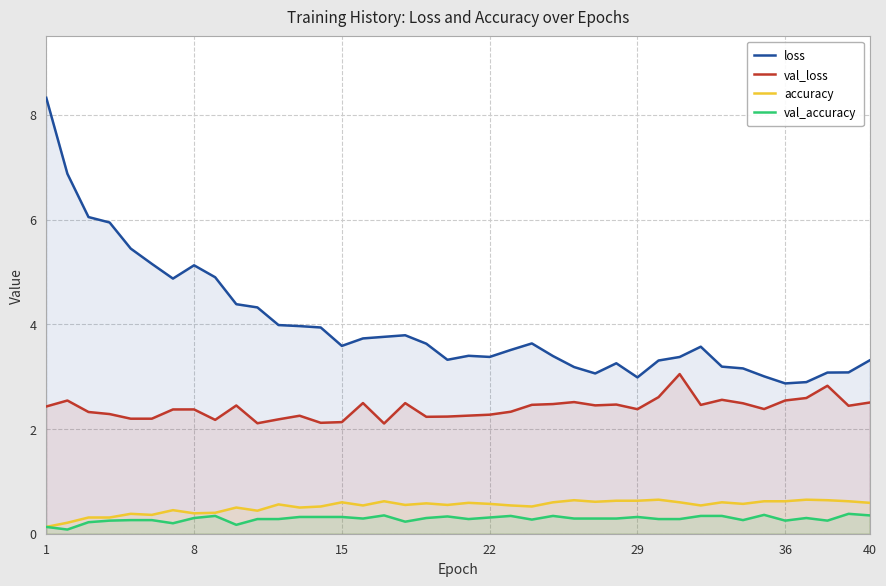

True or false: loss and val_loss cross at least once.

False